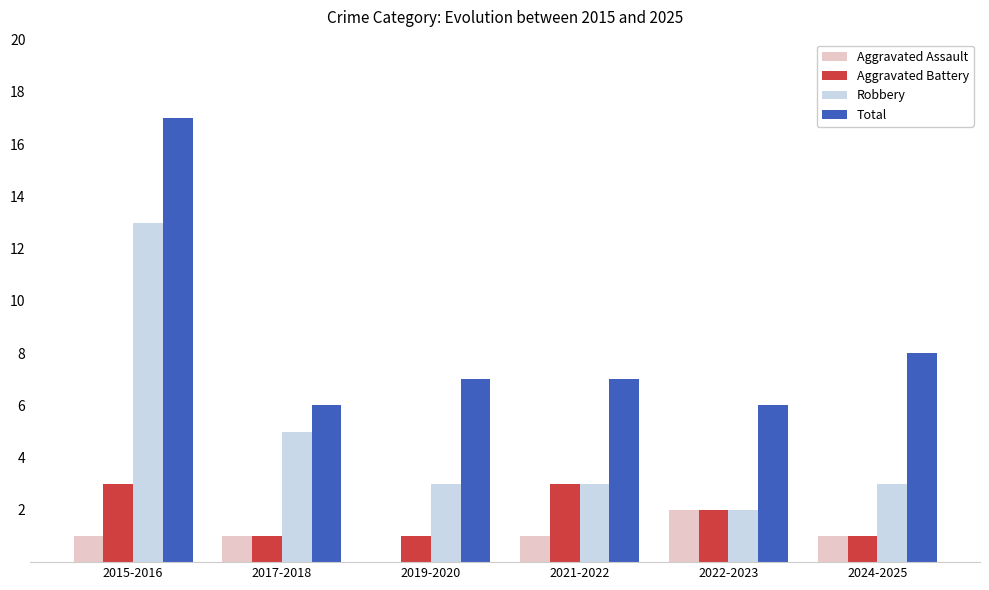

Does the chart contain stacked bars?

No